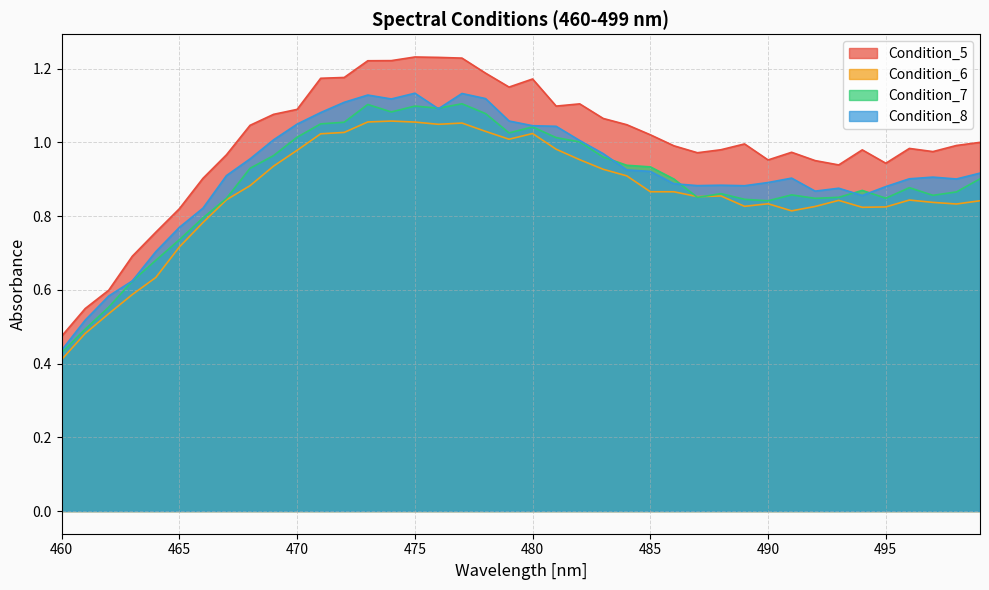

Does the chart have visible grid lines?

Yes